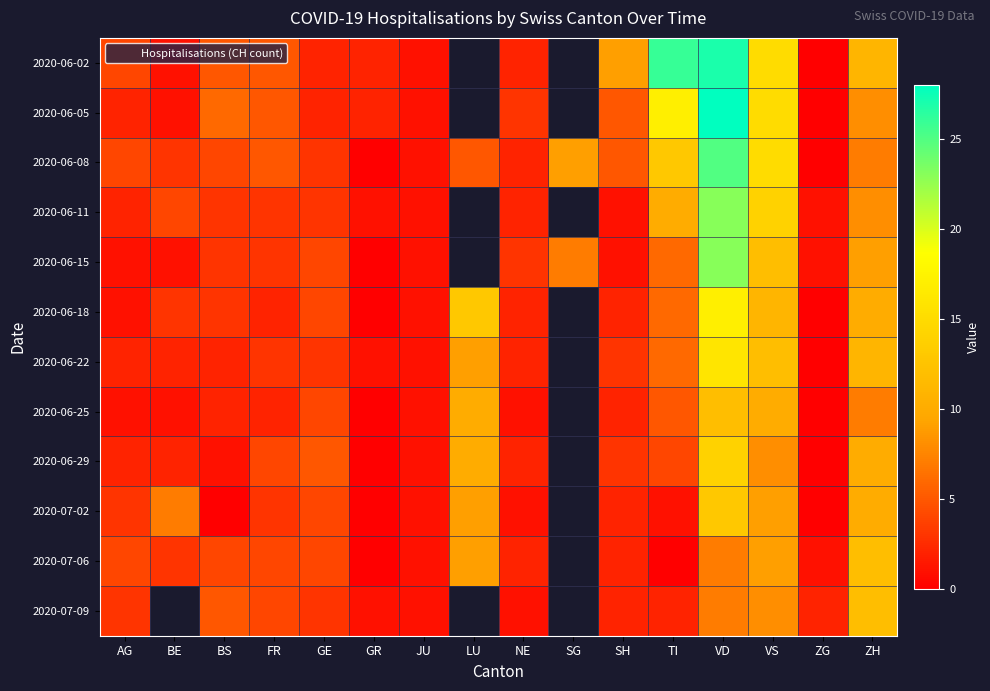

What is the approximate value of 2020-06-02 at GE?

2.0